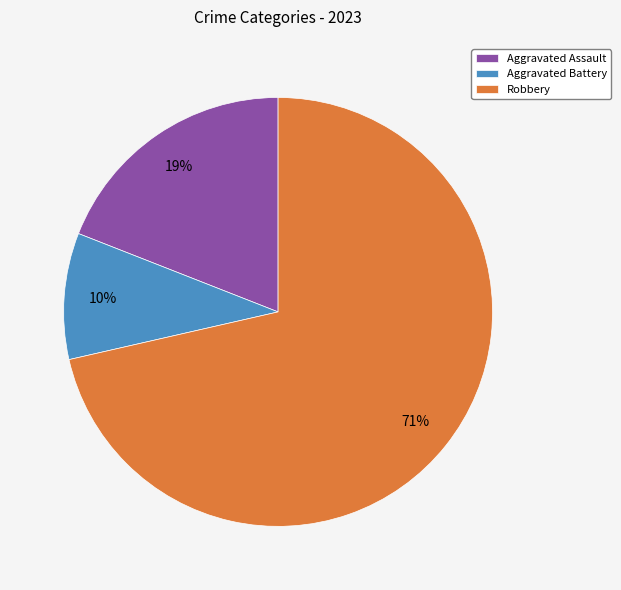

To the nearest percent, what portion does Aggravated Assault represent?

19%